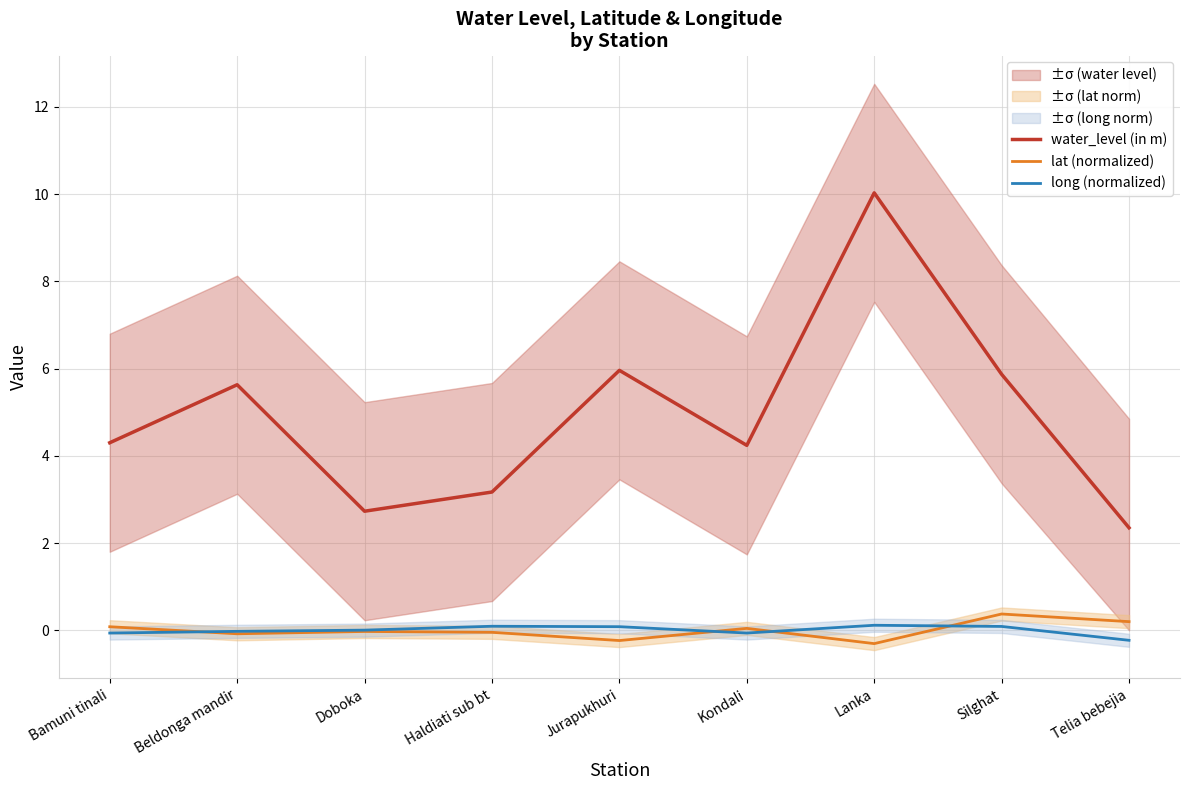

Reading left to right, list all the values displayed in this chart.

water_level (in m): 4.3	5.6	2.7	3.2	6.0	4.2	10.0	5.9	2.4
lat (normalized): 0.1	-0.1	-0.0	-0.0	-0.2	0.0	-0.3	0.4	0.2
long (normalized): -0.1	-0.0	0.0	0.1	0.1	-0.1	0.1	0.1	-0.2